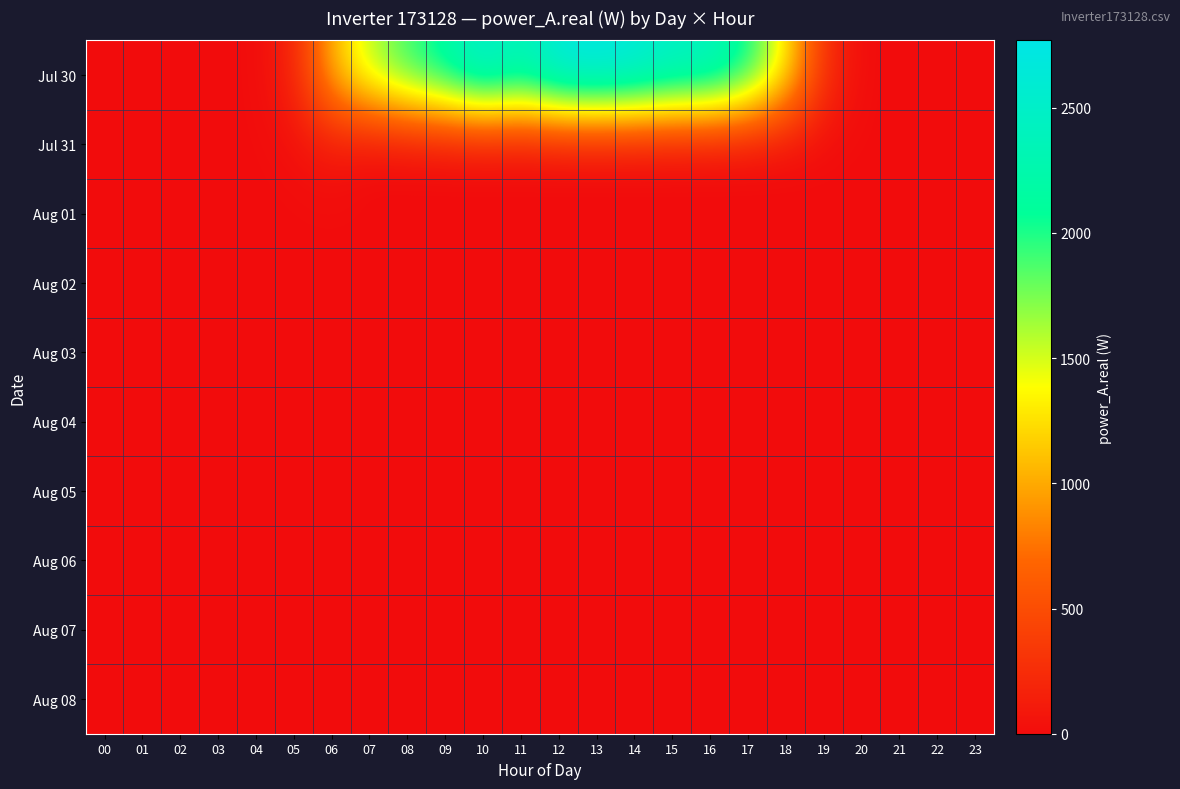

Between 08 and 14, which series saw the biggest shift?

Jul 30